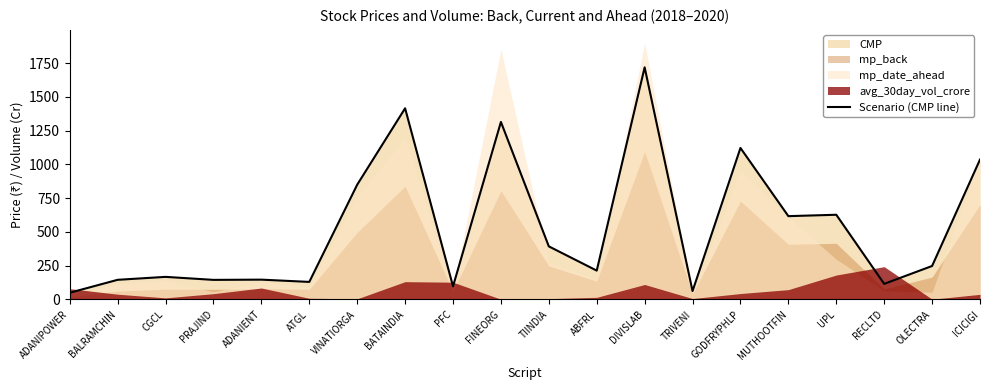

How many points are higher than both their immediate neighbors (excluding endpoints)?

7